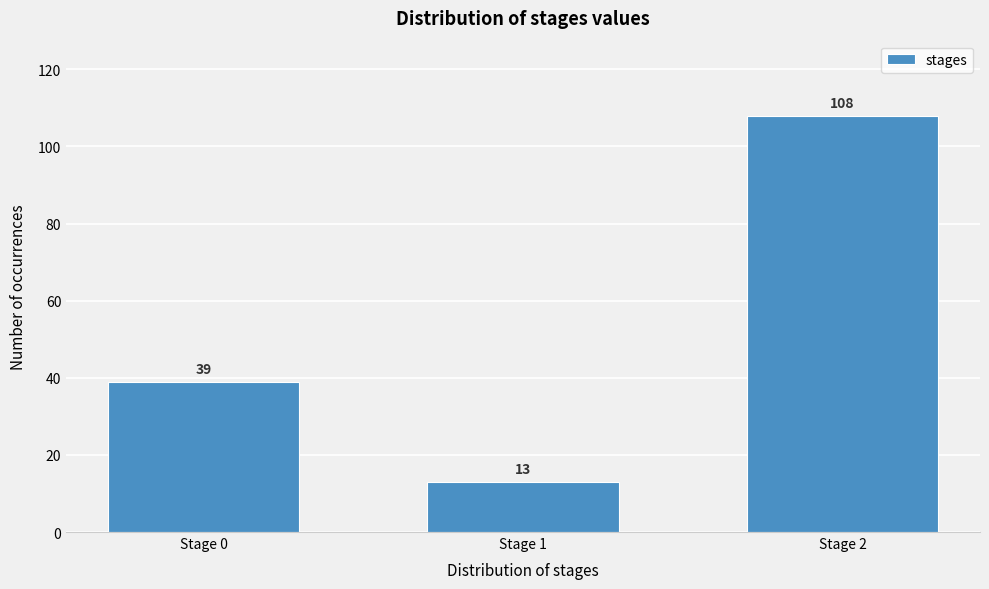

Reading right to left, what are all the values shown in this chart?

108	13	39